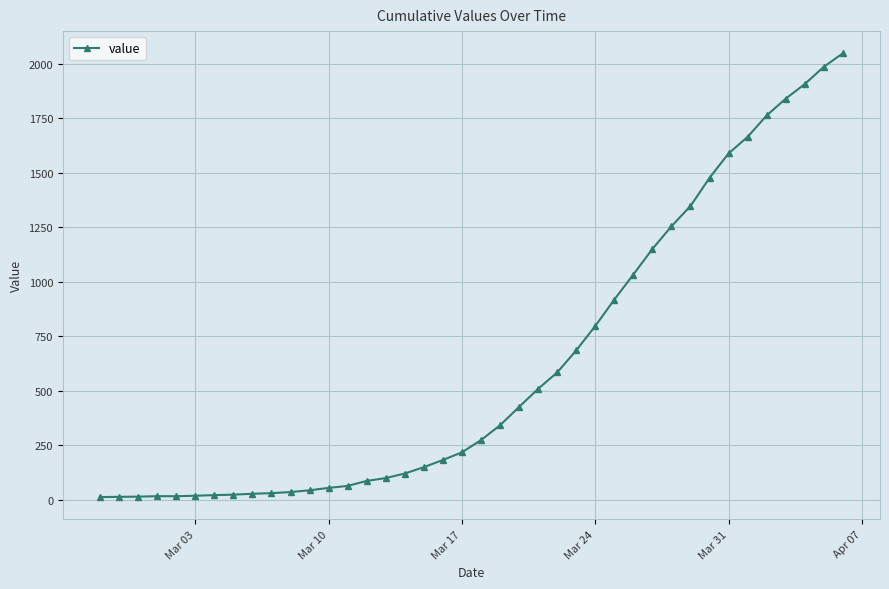

What is the maximum value shown in the chart?

2047